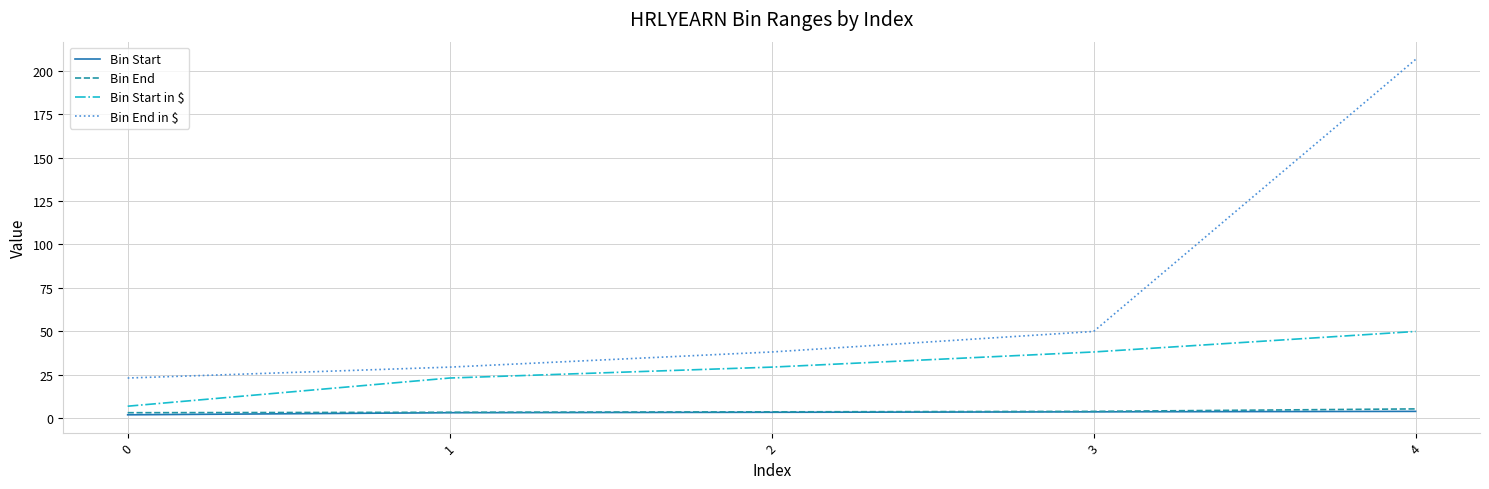

What is the minimum value for Bin Start in $?

6.9